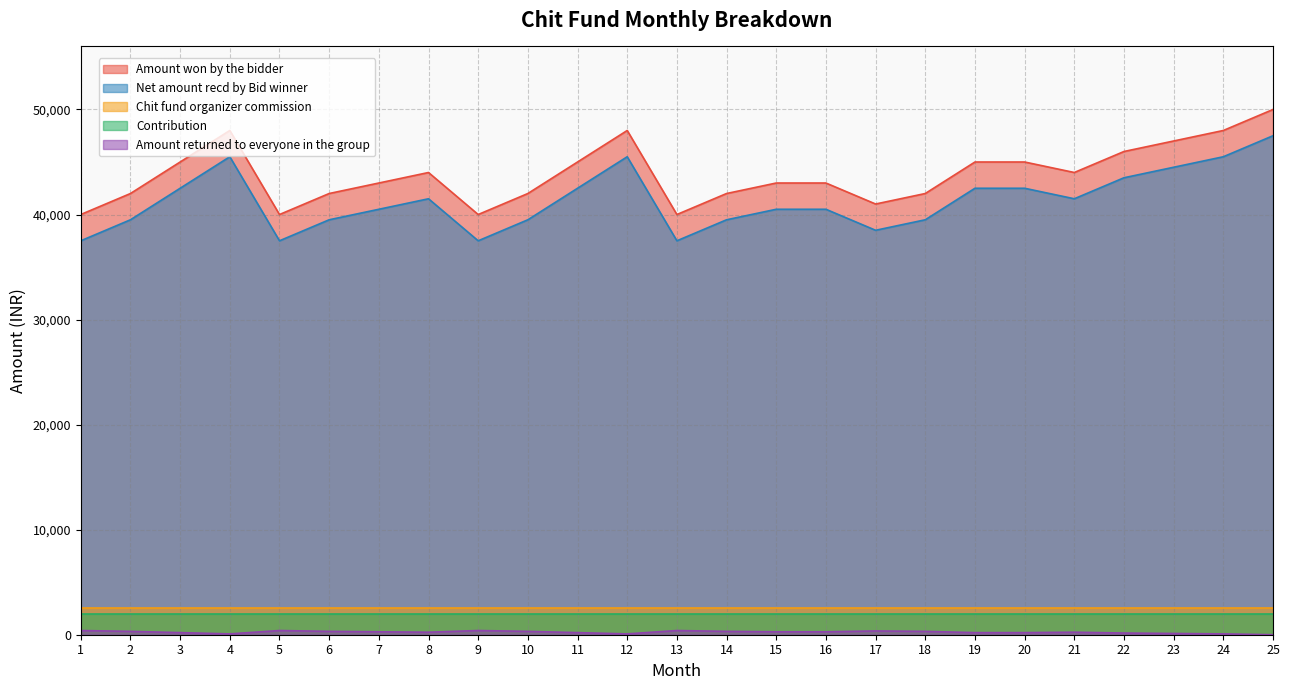

True or false: Net amount recd by Bid winner and Chit fund organizer commission cross at least once.

False